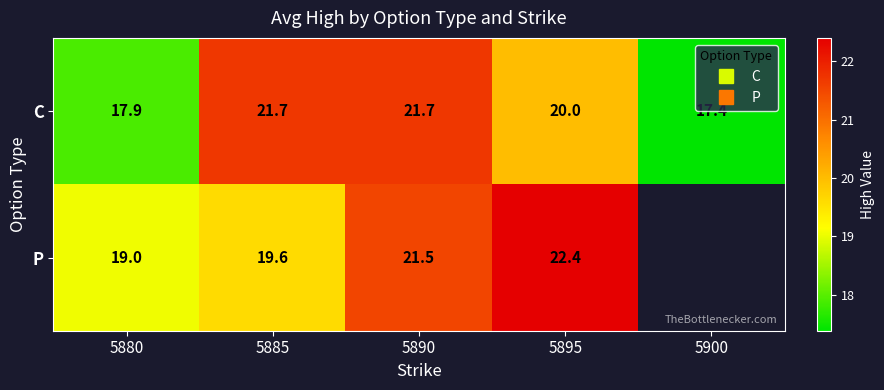

Which has a higher value, 5885 or 5880?

5885